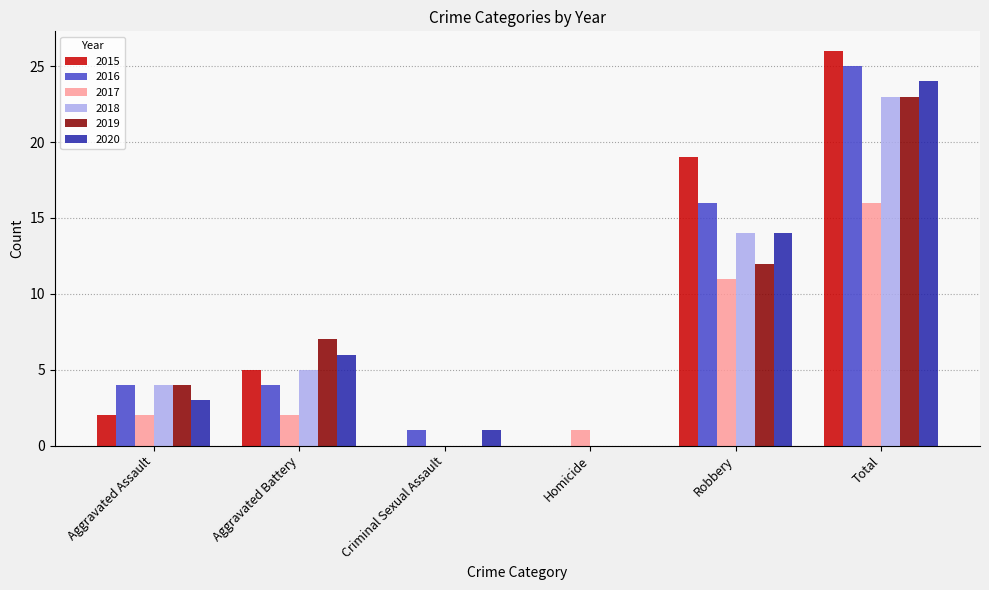

What is the highest value of the 2016 series?

25